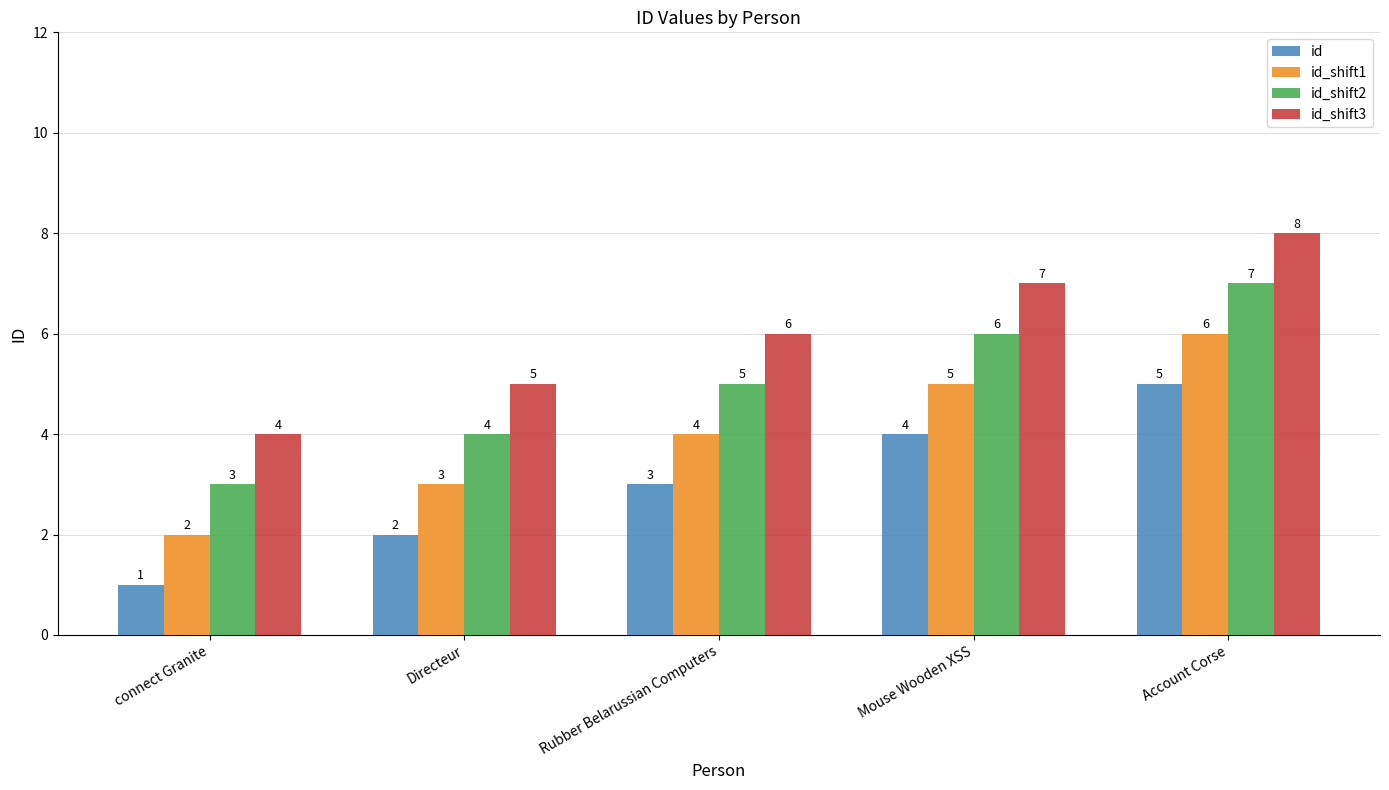

Is it true that id_shift1 equals 5 at Mouse Wooden XSS?

True